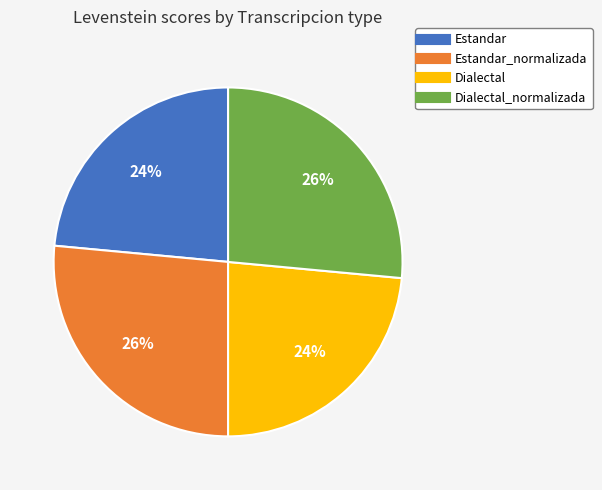

To the nearest percent, what is the average slice percentage?

25%